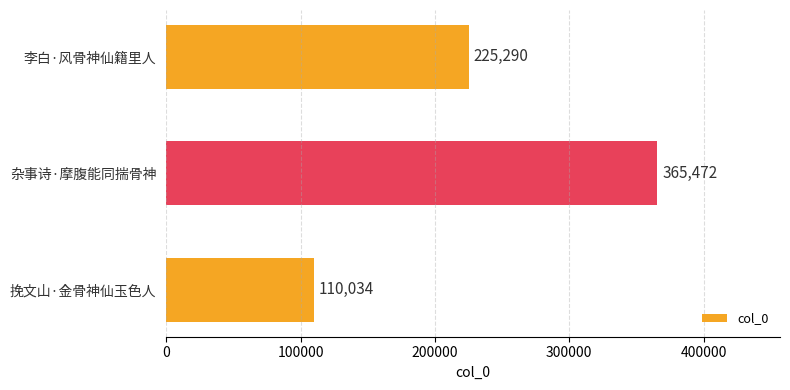

What is the minimum value shown in the chart?

110034